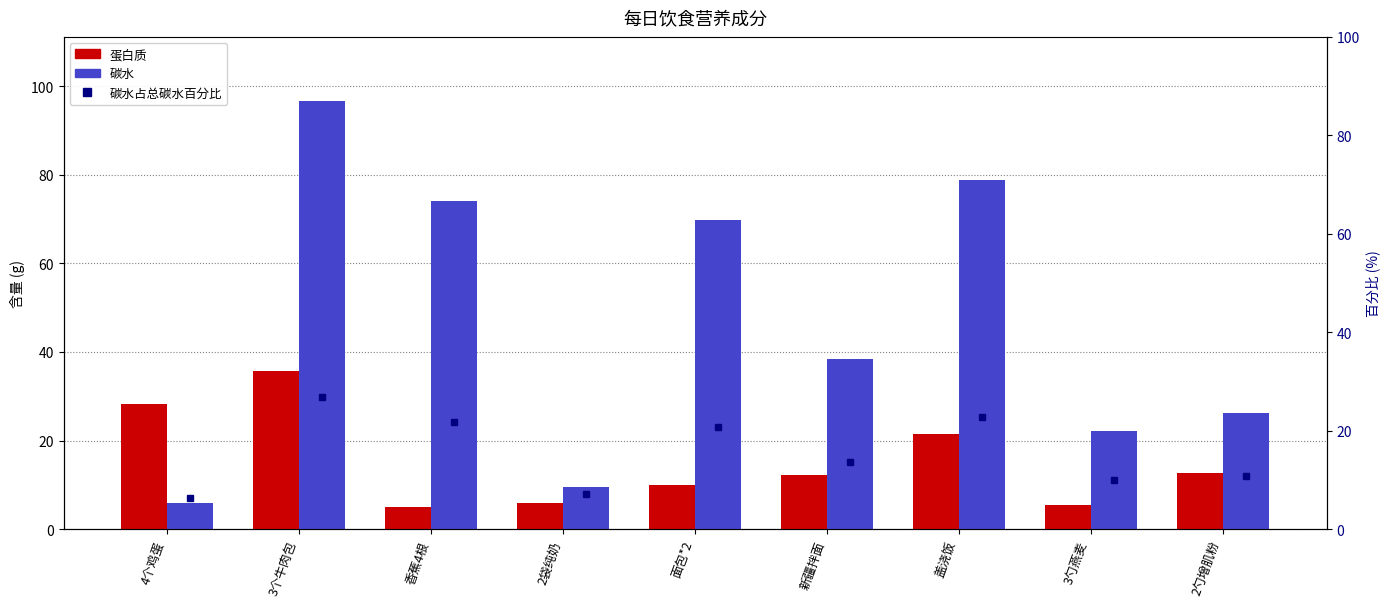

Reading left to right, what are all the values shown in this chart?

蛋白质: 4个鸡蛋=28.2	3个牛肉包=35.8	香蕉4根=5.0	2袋纯奶=6.0	面包*2=10.0	新疆拌面=12.2	盖浇饭=21.6	3勺燕麦=5.4	2勺增肌粉=12.6
碳水: 4个鸡蛋=5.9	3个牛肉包=96.6	香蕉4根=74.0	2袋纯奶=9.6	面包*2=69.7	新疆拌面=38.4	盖浇饭=78.8	3勺燕麦=22.2	2勺增肌粉=26.2